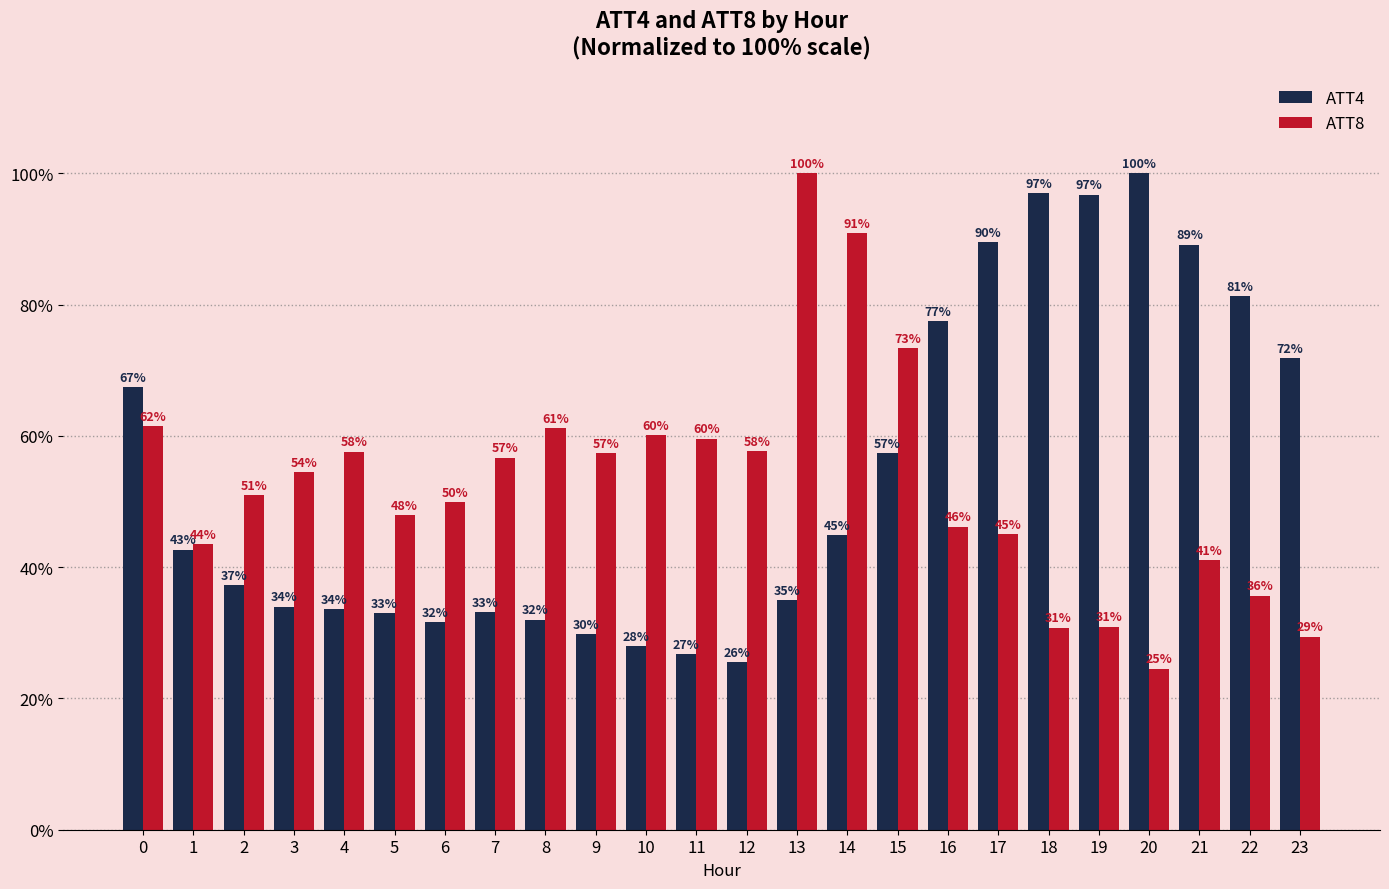

Which series has the widest spread of values?

ATT8